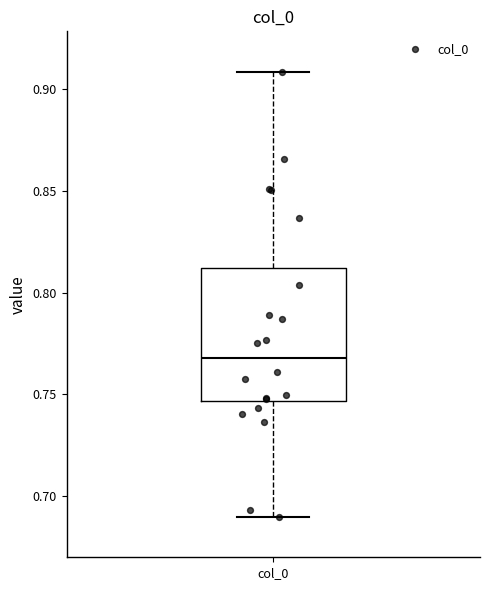

Read this box plot against the y-axis: the position of the median line, the range covered by the box, and the ends of both whiskers. The values are not printed on the chart, so give them approximately, as read against the axis.

median 0.770, box 0.745 to 0.810, whiskers 0.690 to 0.910